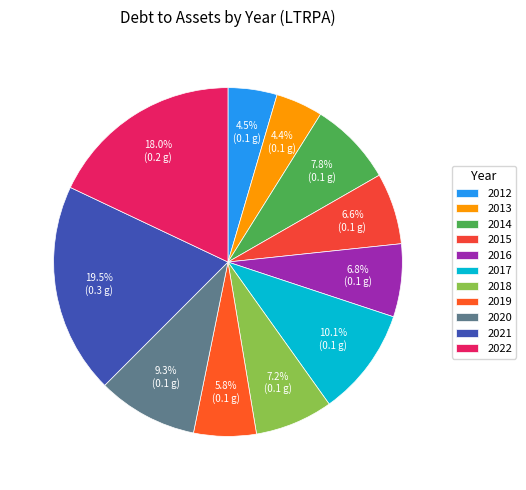

Is the sum of 2018 and 2016 greater than half?

No